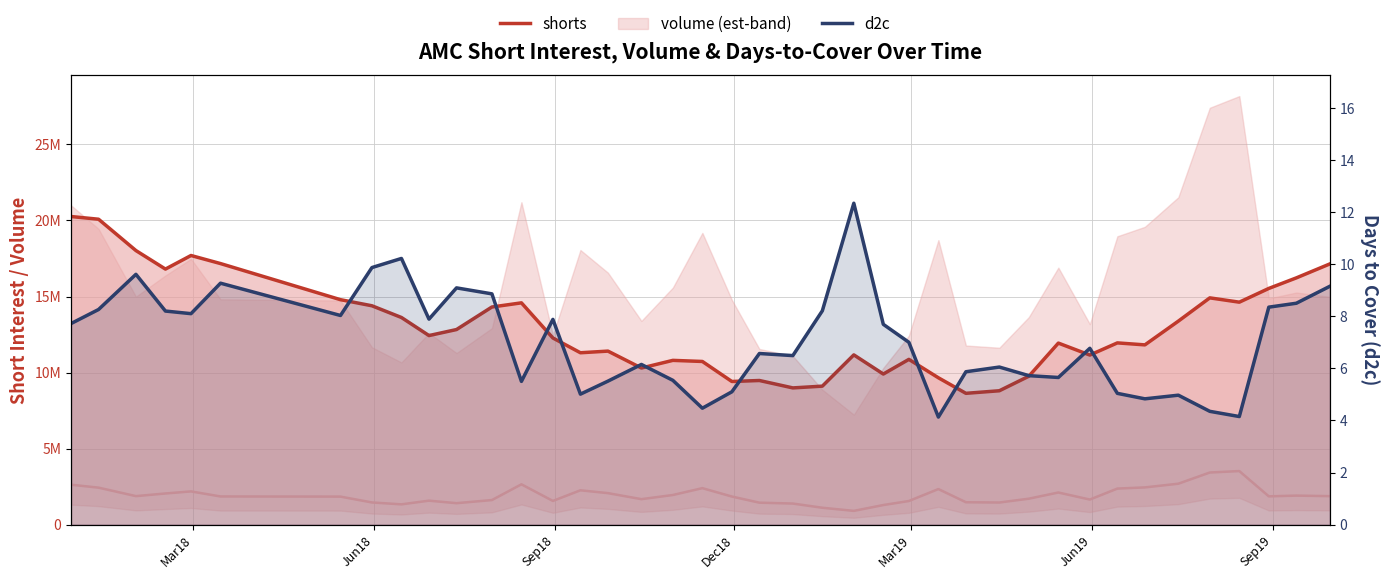

What is the sum of all d2c values?

282.1